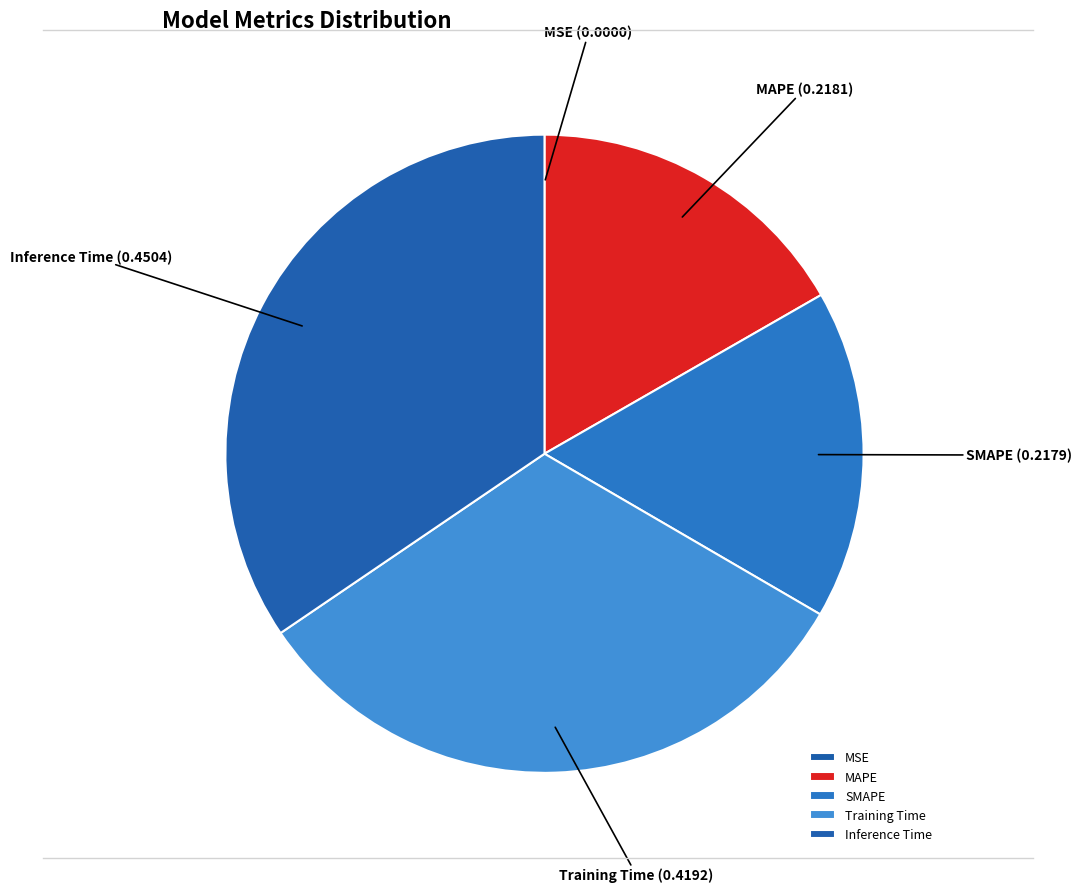

Is SMAPE the majority of the pie?

No